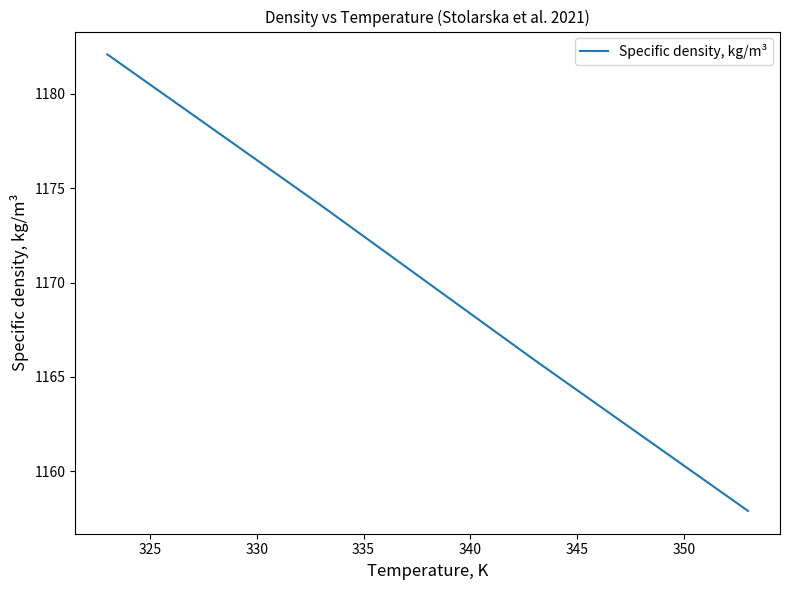

What is the sum of all values?

4680.0